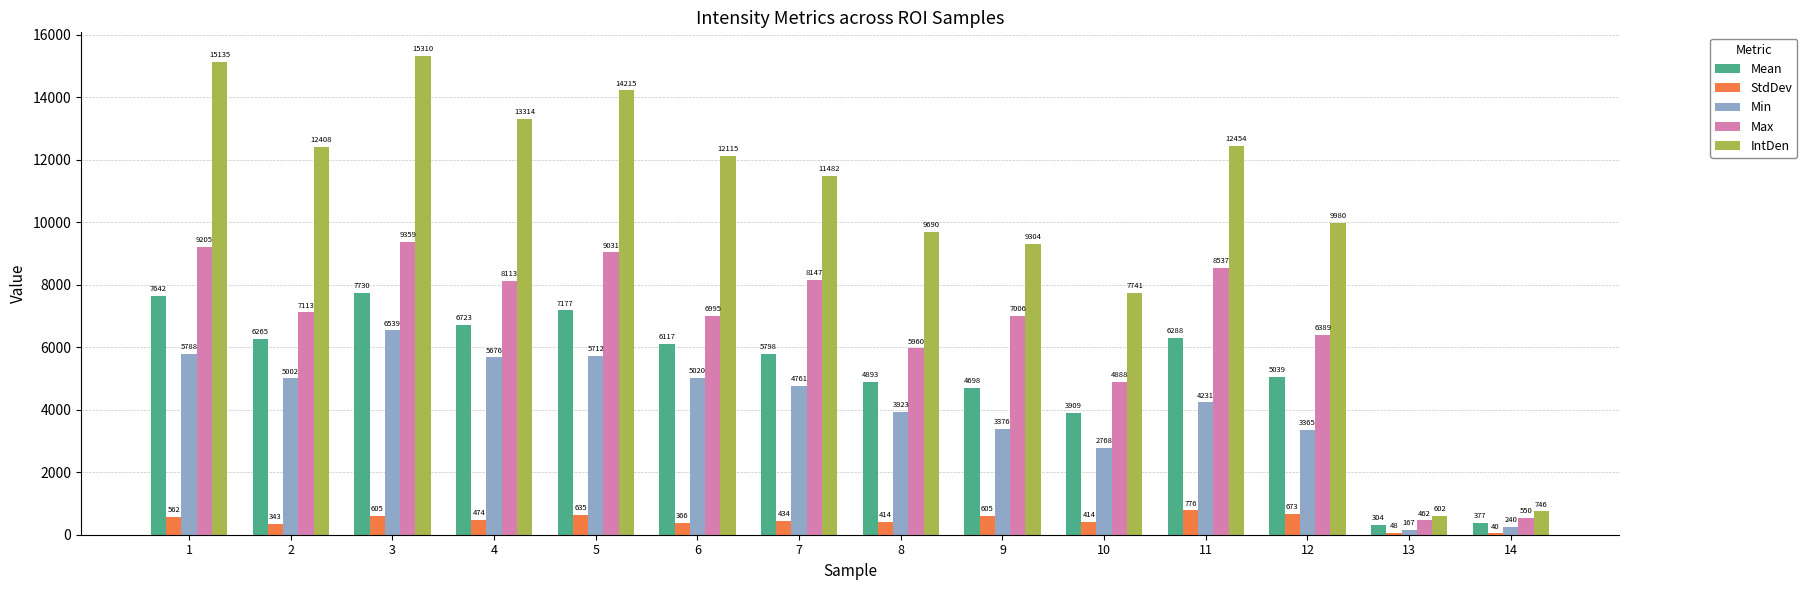

How many data points does each series have?

14